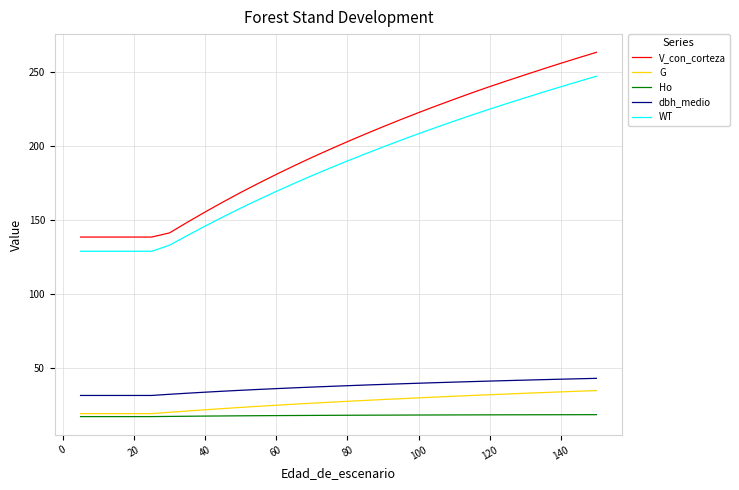

Which series has the largest total across all categories?

V_con_corteza